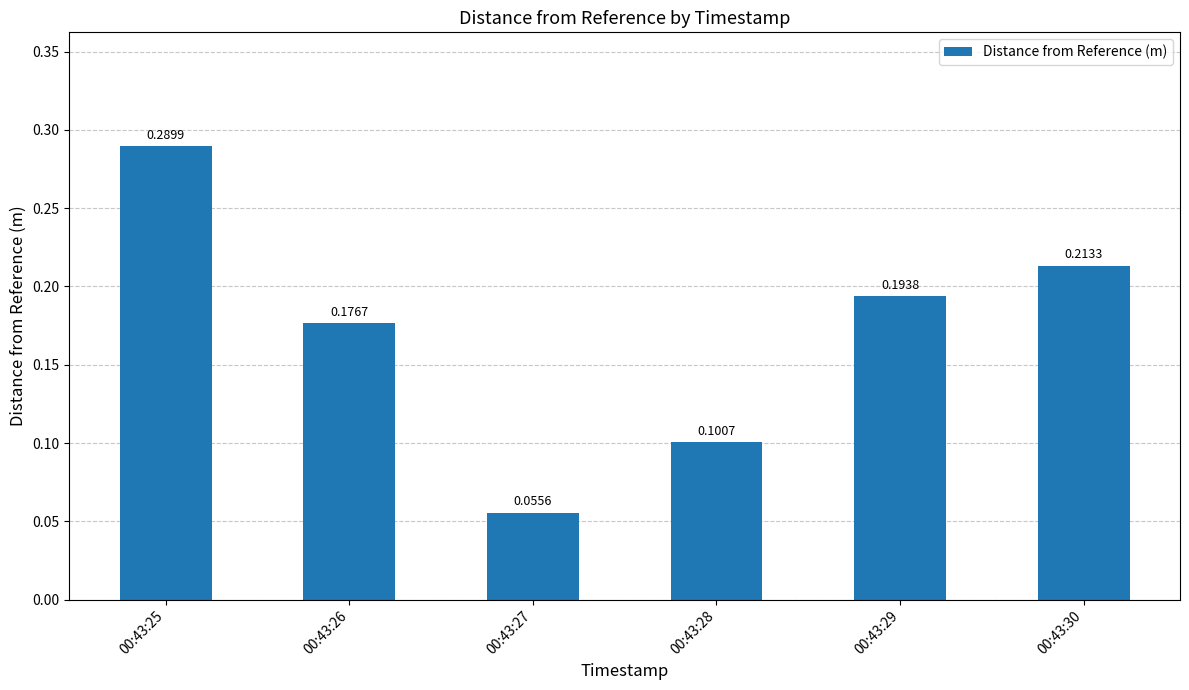

What is the sum of the values at 00:43:25 and 00:43:28?

0.4